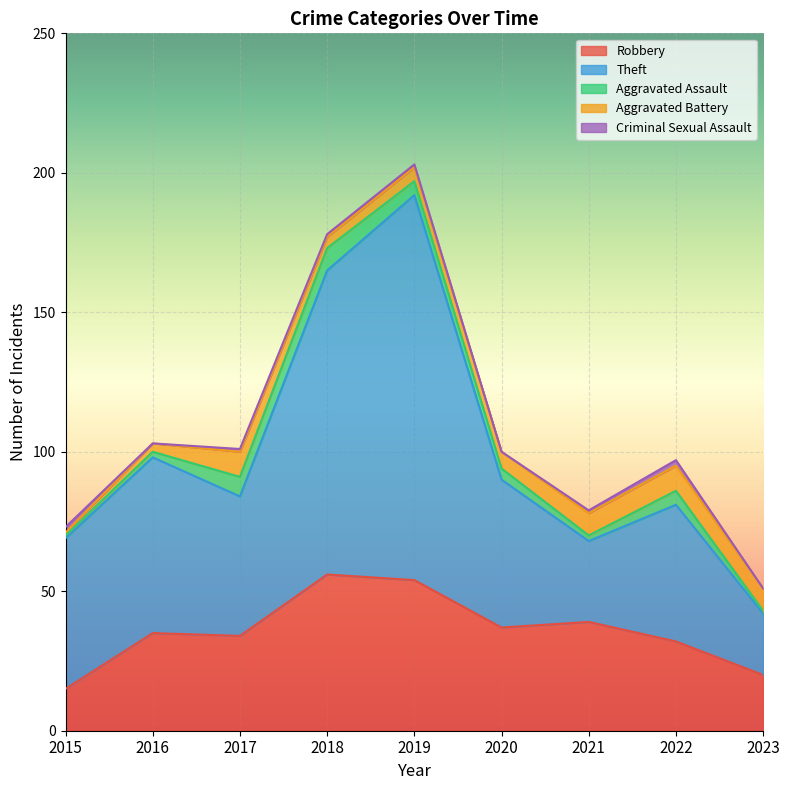

Between 2020 and 2019, which is larger?

2019